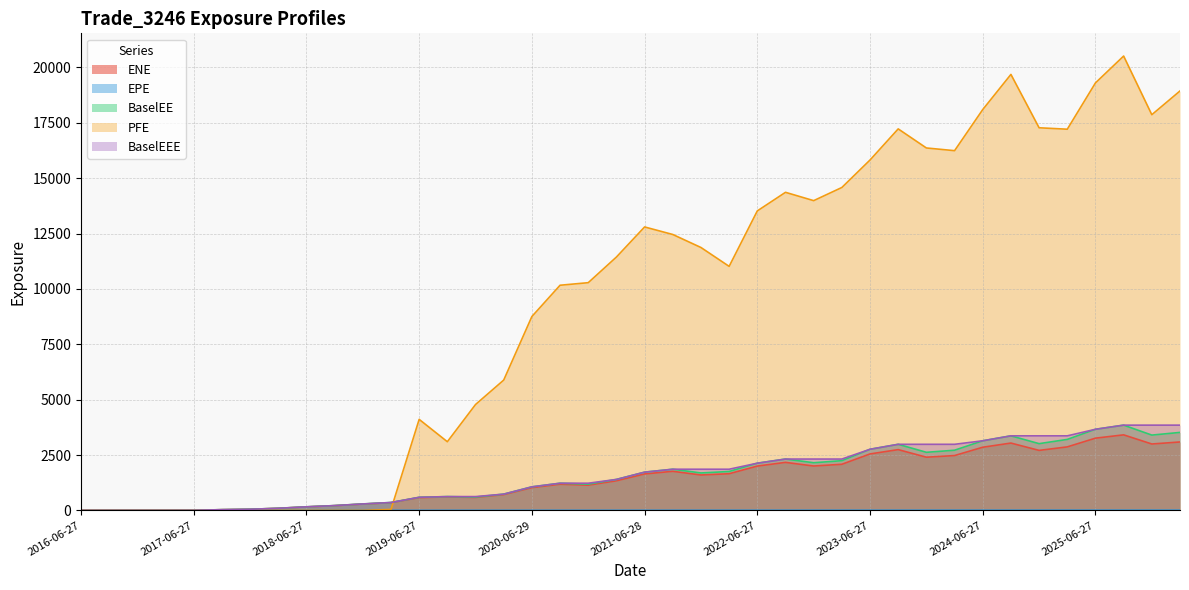

True or false: ENE and PFE cross at least once.

True